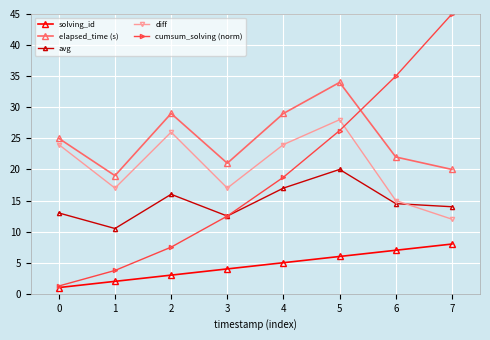

Where is cumsum_solving (norm) nearest to the value 23?

5